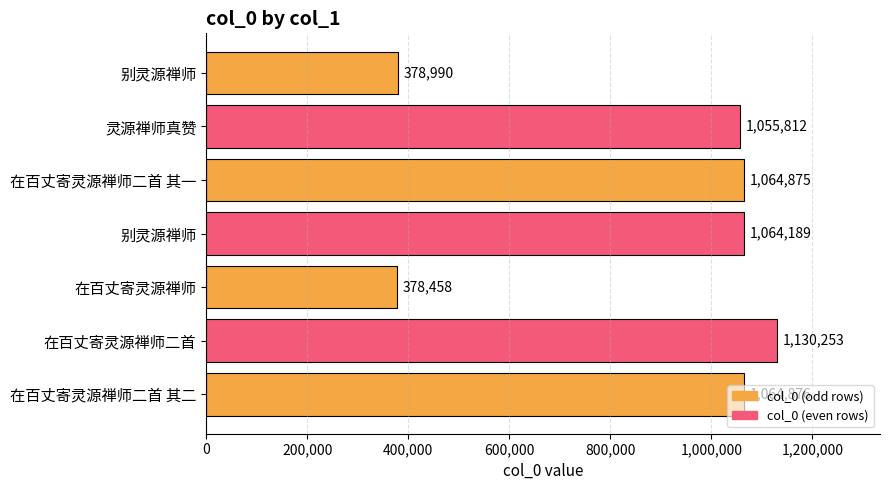

Are the bars horizontal?

Yes